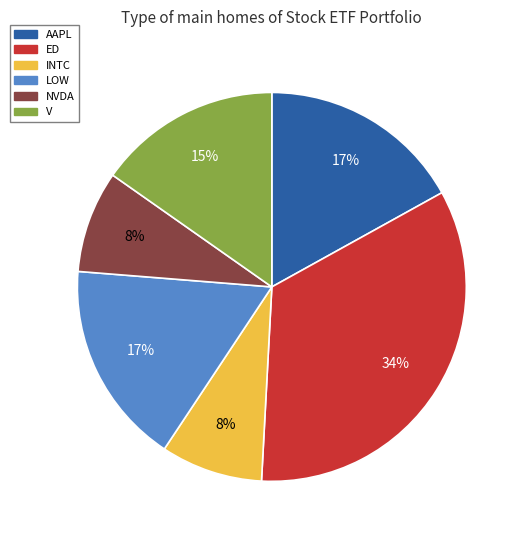

To the nearest percent, what portion does NVDA represent?

8%